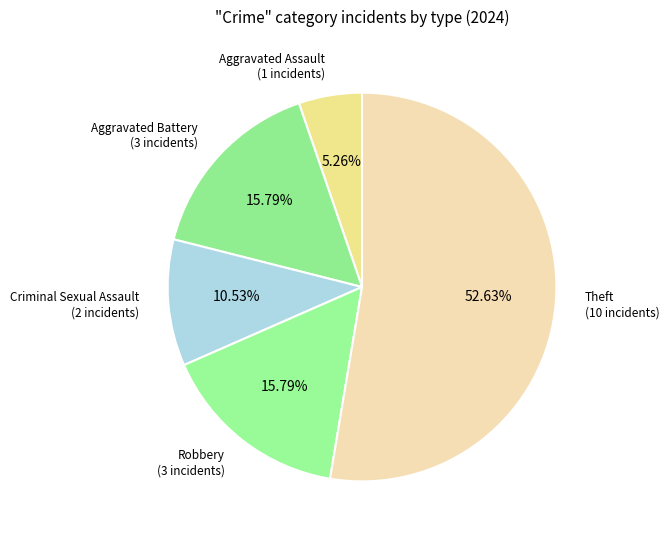

What is the majority slice?

Theft